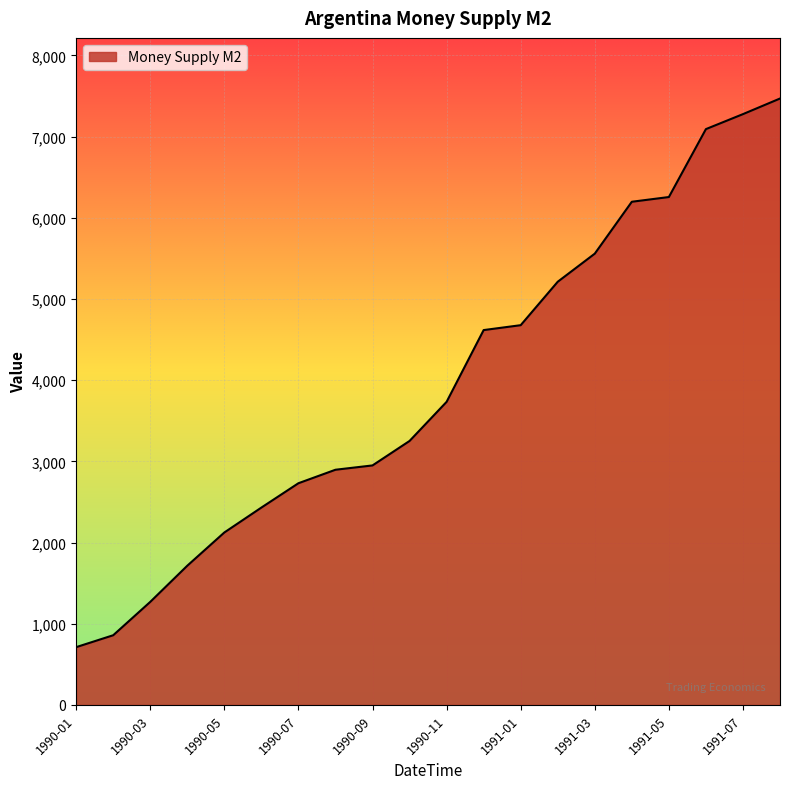

What is the minimum value shown in the chart?

711.6